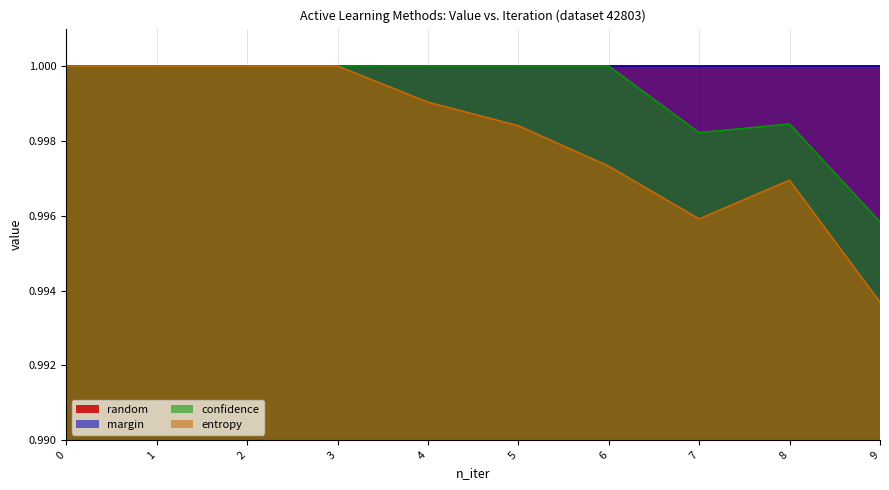

Count the confidence values in the range 0 to 1.

10